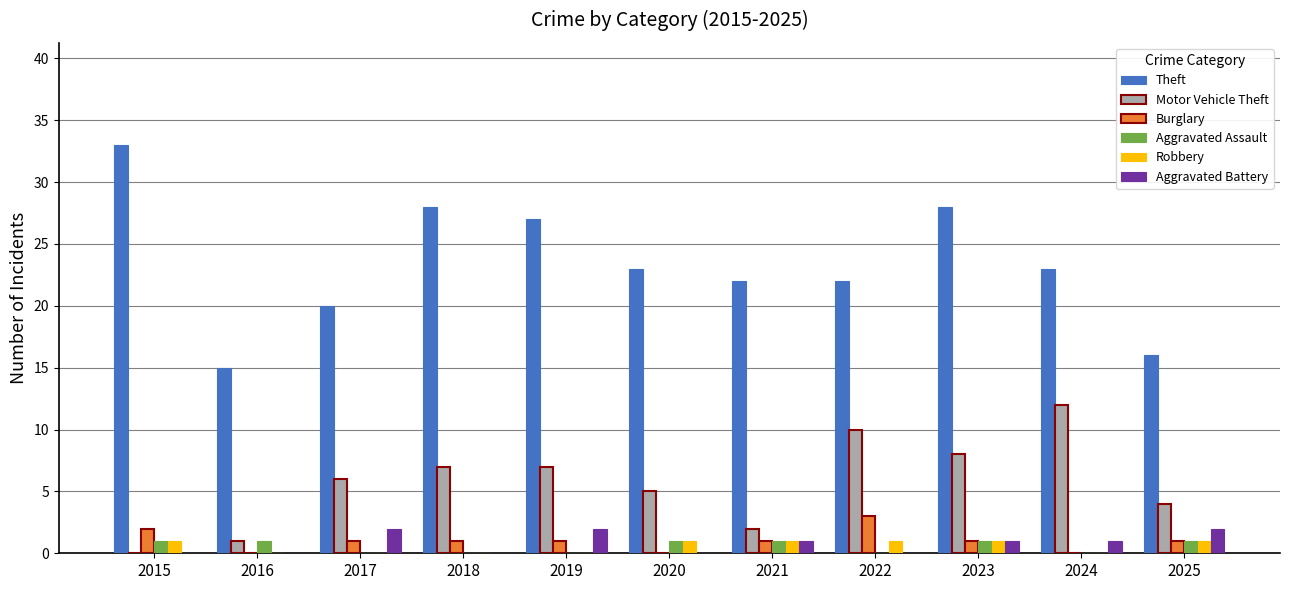

Which series has the largest range (max minus min)?

Theft